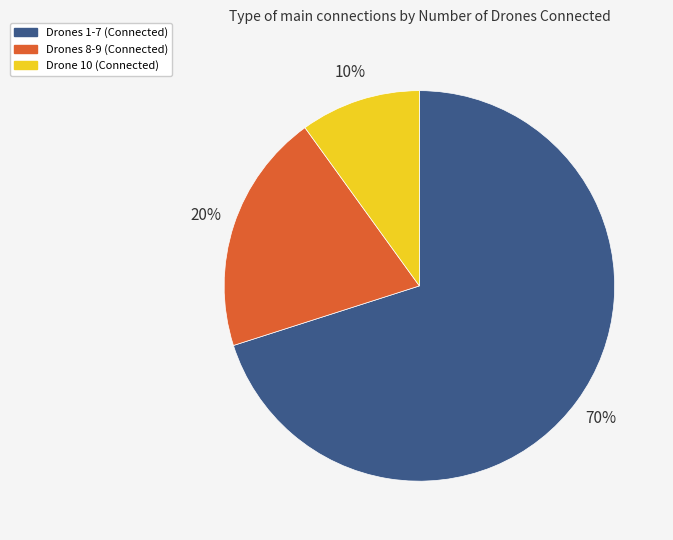

How many segments does this pie chart have?

3